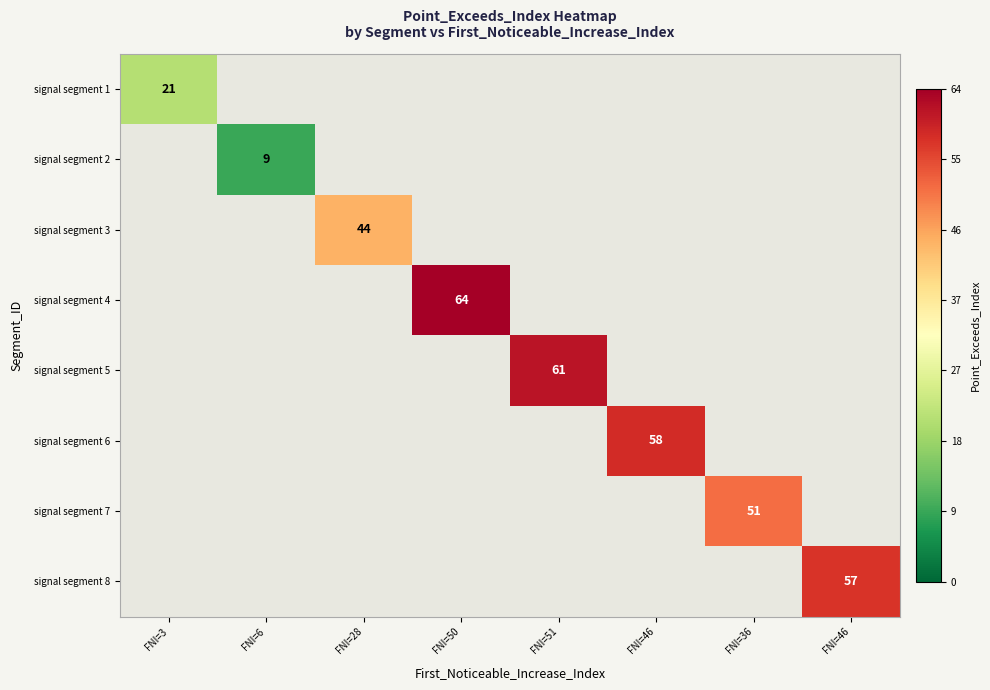

Which has a higher value, FNI=36 or FNI=50?

FNI=50